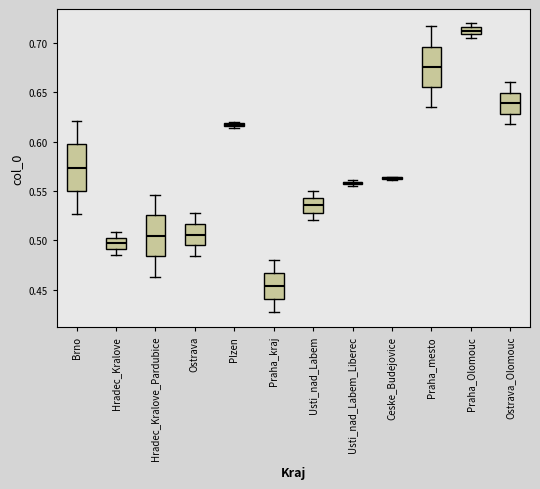

Which box is the tallest, from its lower edge to its upper edge?

Brno